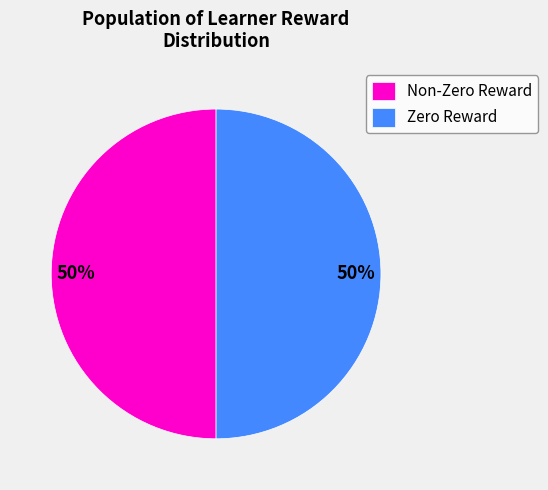

Do Non-Zero Reward and Zero Reward together represent more than half of the pie?

Yes